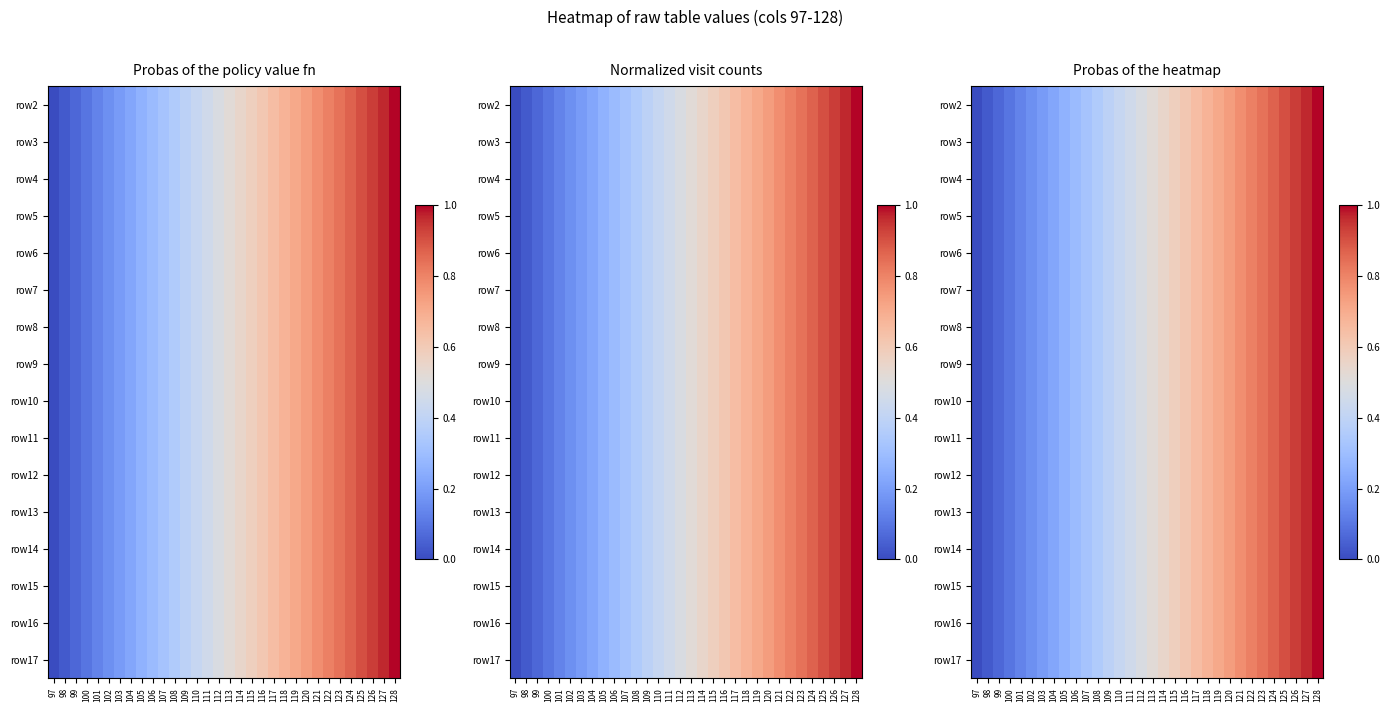

How many series are shown in this chart?

16